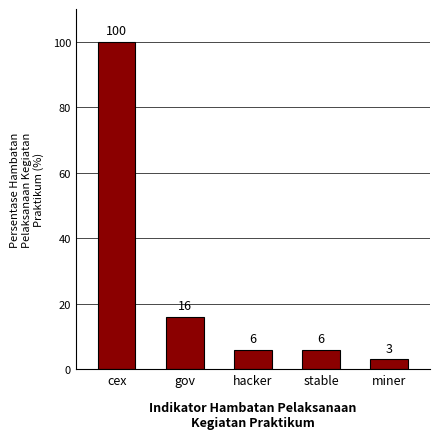

At which category does the chart reach its minimum across all series?

miner